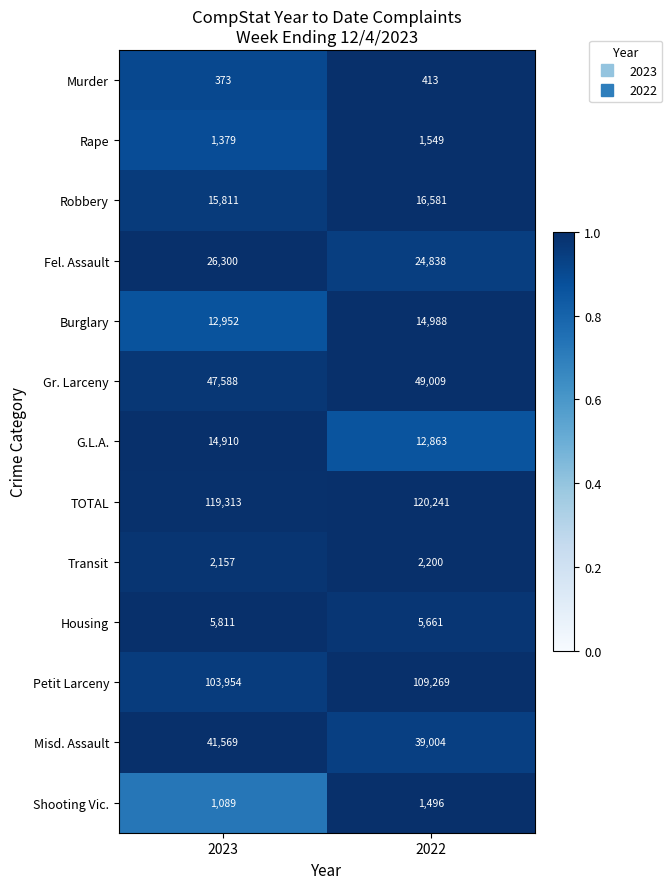

How many categories are shown in the chart?

2